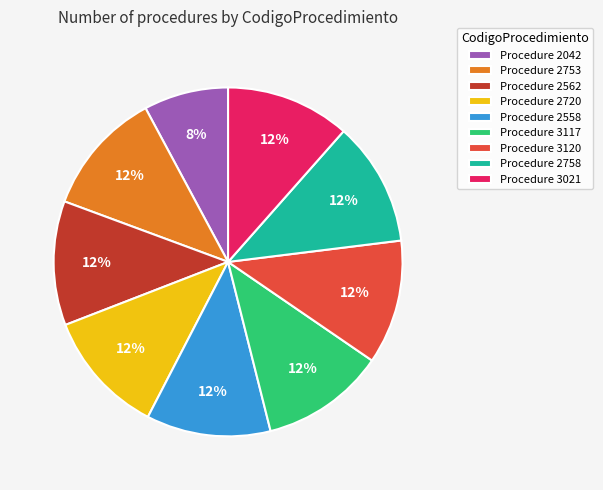

Is it true that Procedure 2558 is 19% of the pie?

False